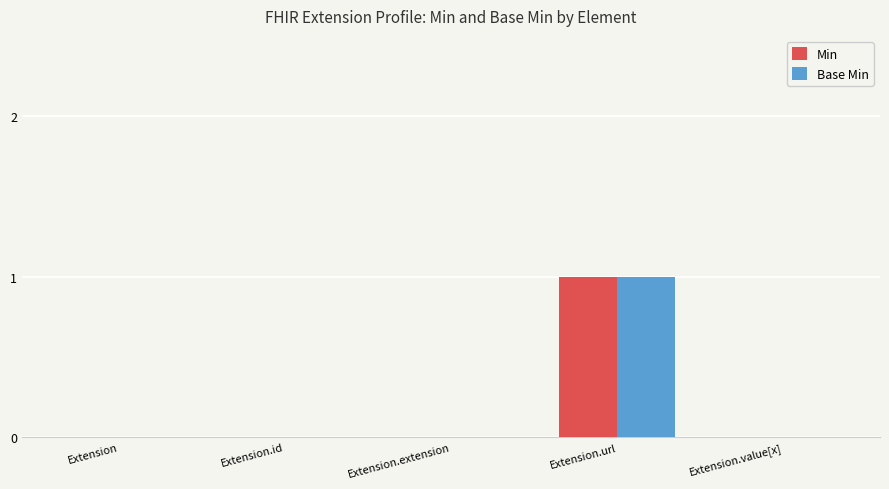

True or false: Base Min has a value of 0 at Extension.id.

True